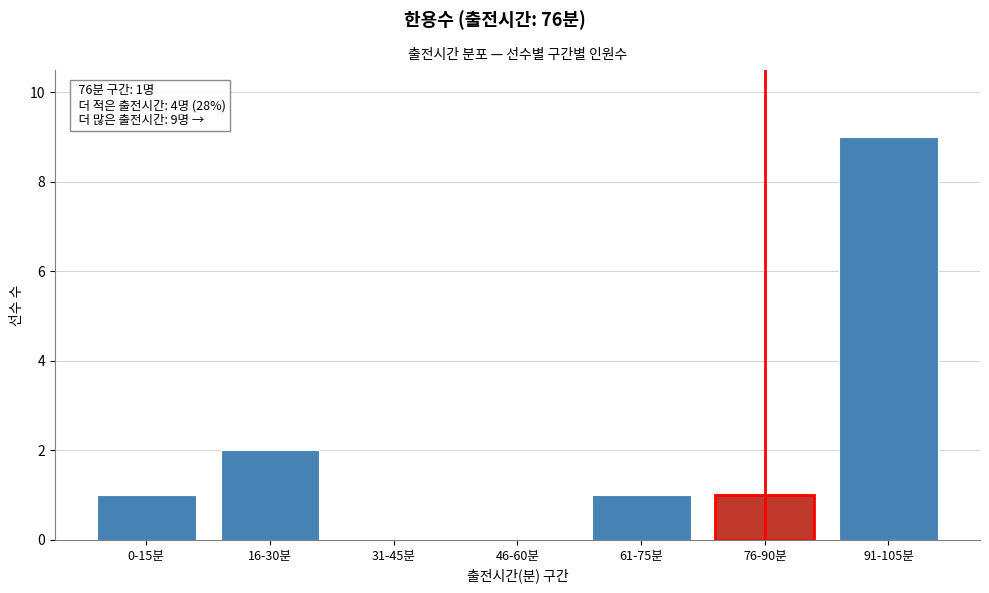

Reading left to right, list all the values displayed in this chart.

0-15분=1	16-30분=2	31-45분=0	46-60분=0	61-75분=1	76-90분=1	91-105분=9